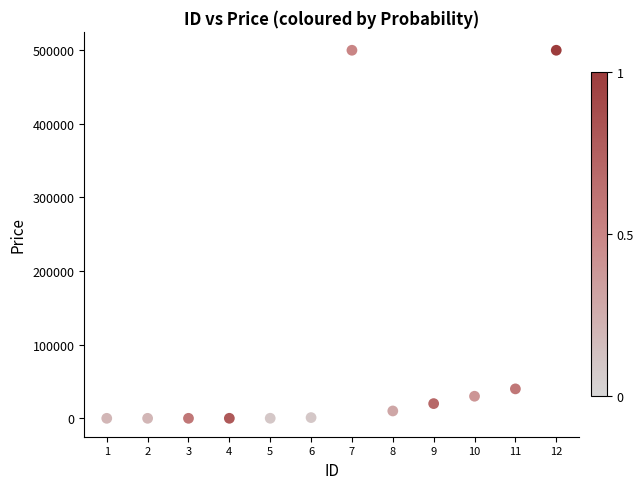

What Y value in the scatter plot is closest to 250002?

40000